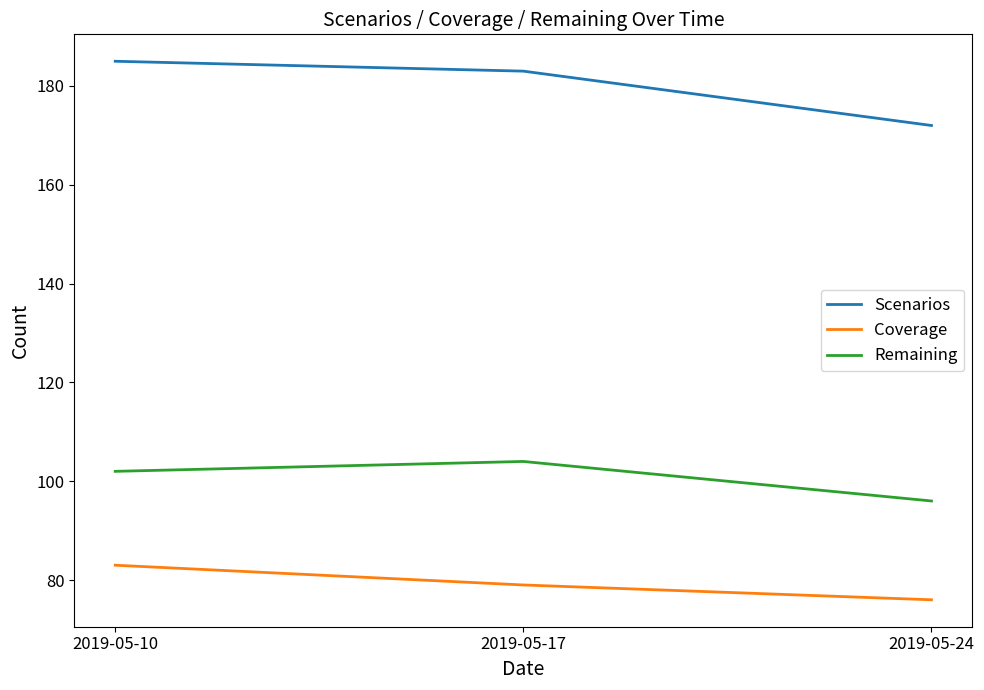

Reading left to right, what are all the values shown in this chart?

Scenarios: 2019-05-10=185	2019-05-17=183	2019-05-24=172
Coverage: 2019-05-10=83	2019-05-17=79	2019-05-24=76
Remaining: 2019-05-10=102	2019-05-17=104	2019-05-24=96